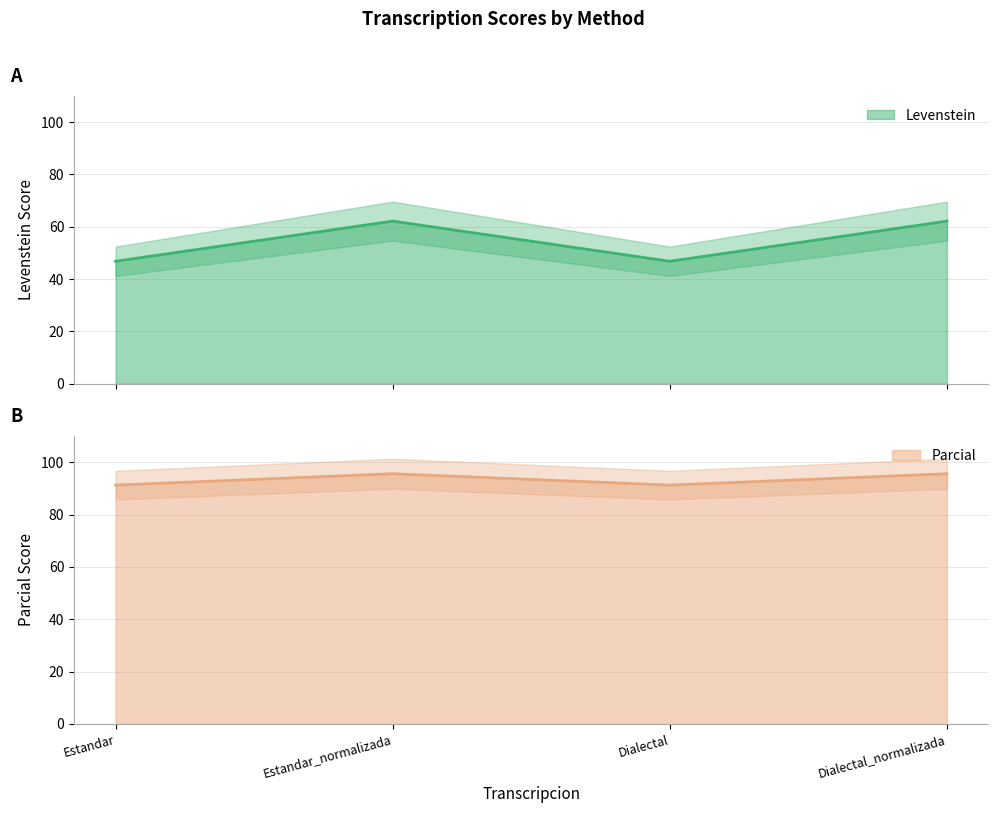

Which series has the largest total across all categories?

Parcial